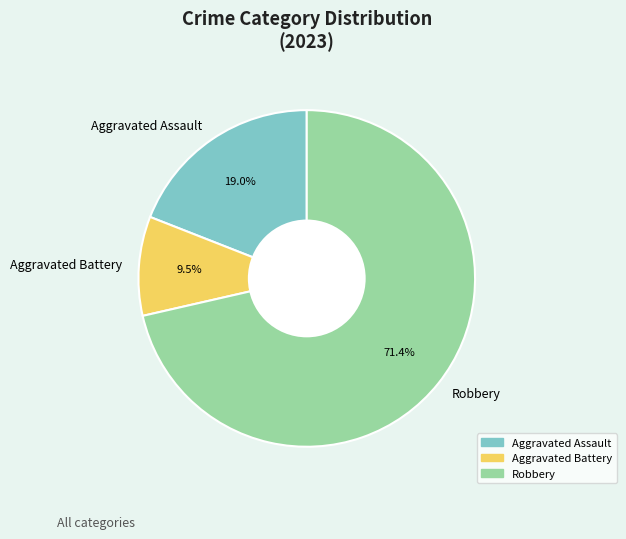

How many segments does this pie chart have?

3